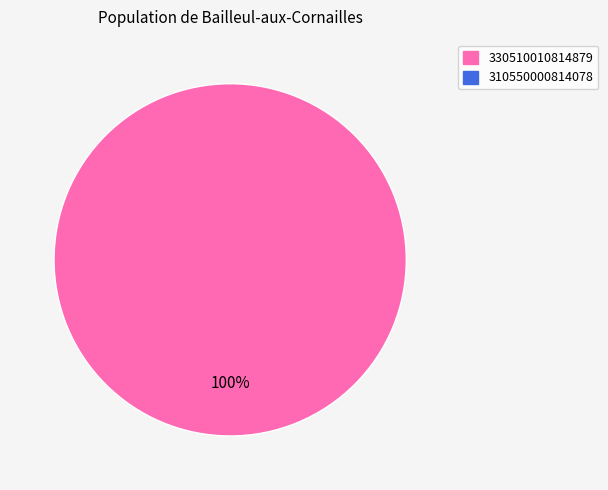

Does any single category account for the majority?

Yes